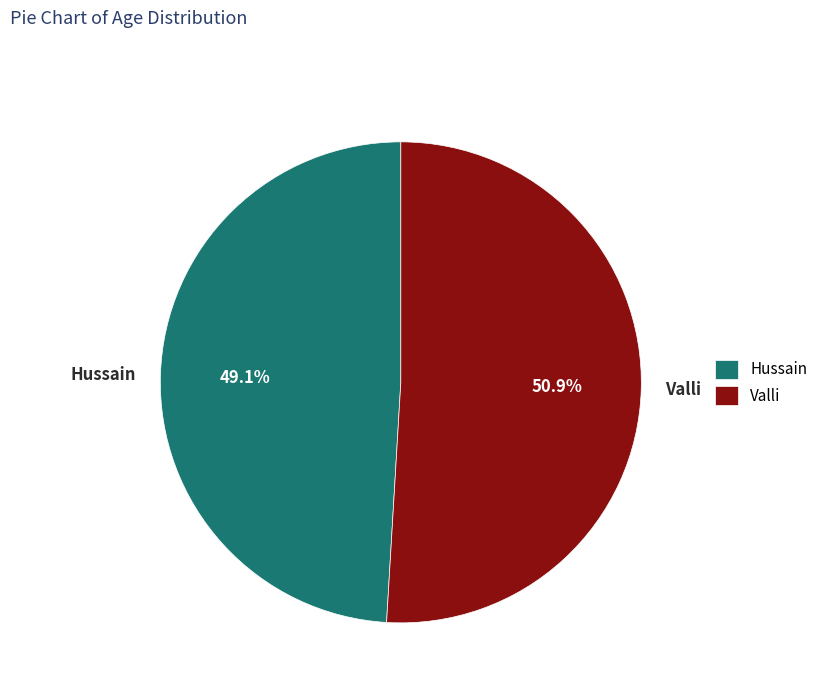

Which slice is the smallest?

Hussain